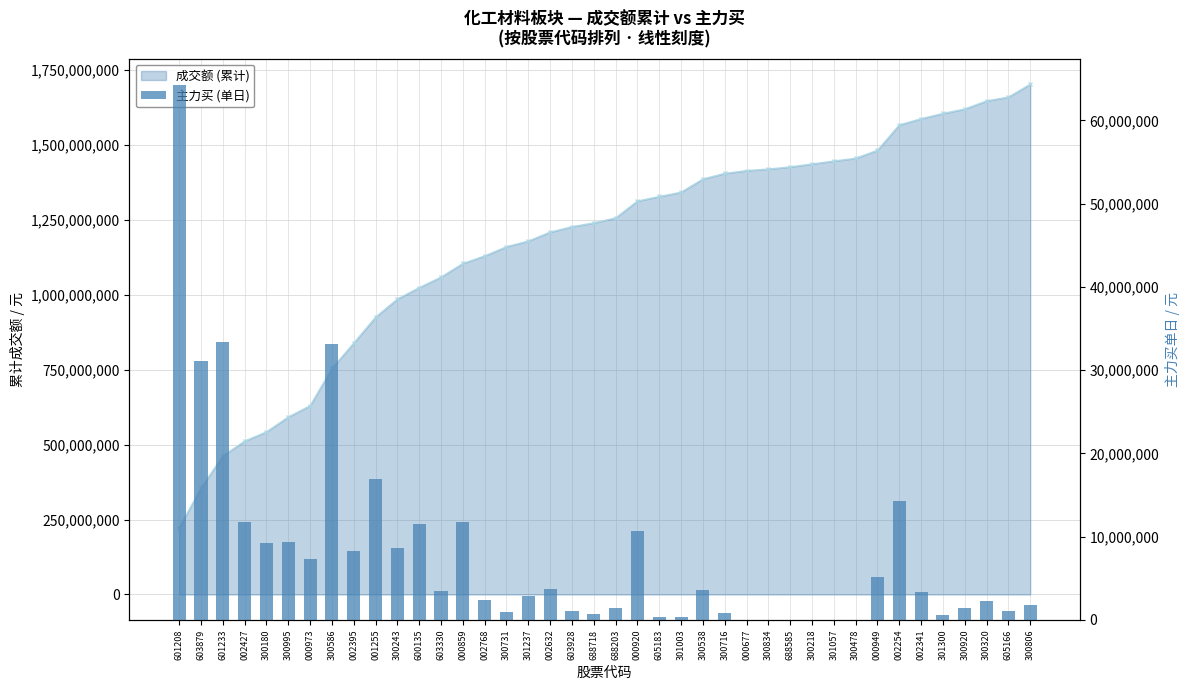

Rank the categories by value from highest to lowest.

601208, 601233, 300586, 603879, 001255, 002254, 002427, 000859, 600135, 000920, 300995, 300180, 300243, 002395, 000973, 000949, 002632, 300538, 603330, 002341, 301237, 002768, 300320, 300806, 688203, 300920, 603928, 605166, 300731, 300716, 688718, 301300, 605183, 301003, 000677, 300834, 688585, 300218, 301057, 300478